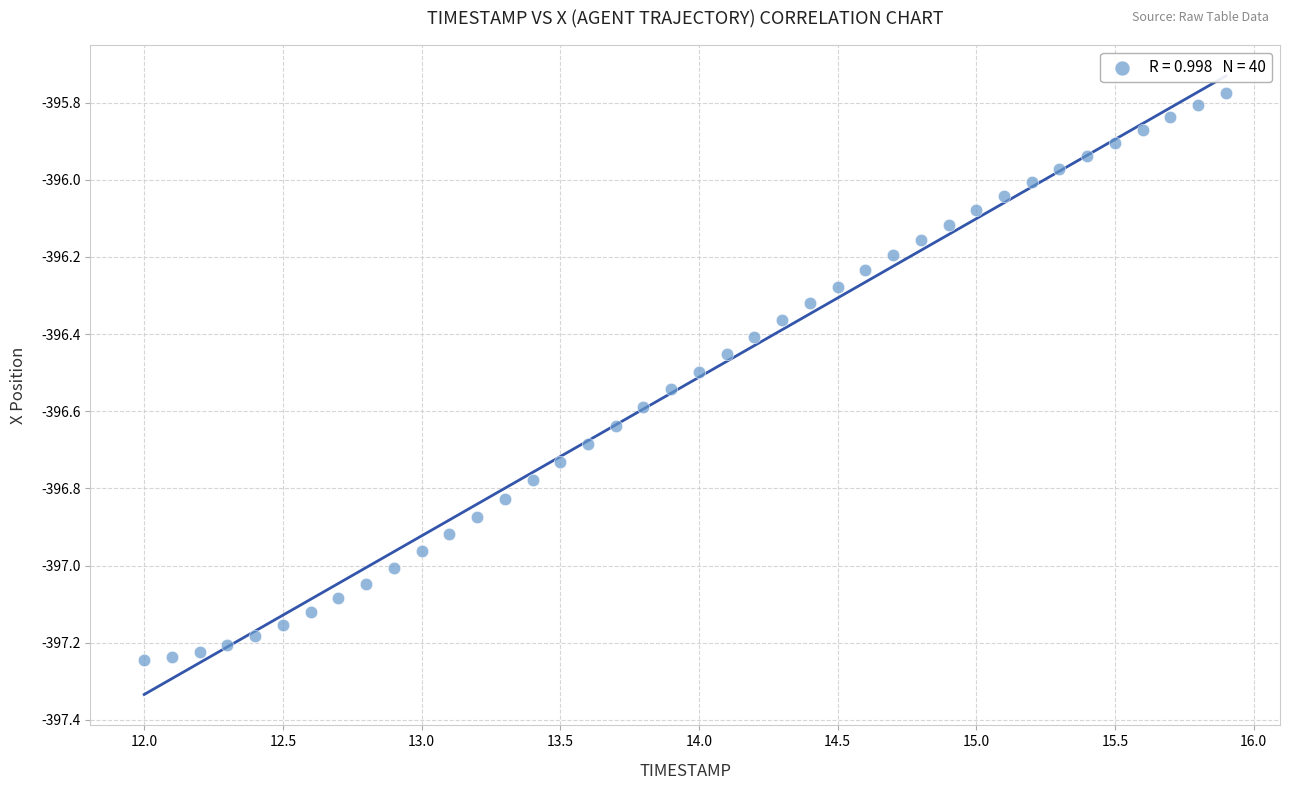

What is the range of Y values (max minus min)?

1.5